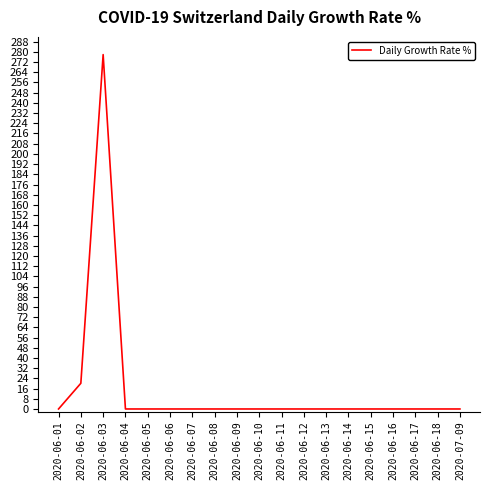

What position from the left is 2020-06-06?

6